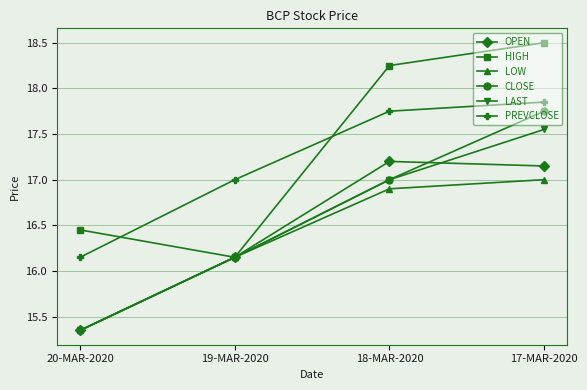

True or false: PREVCLOSE and CLOSE intersect in this chart.

False